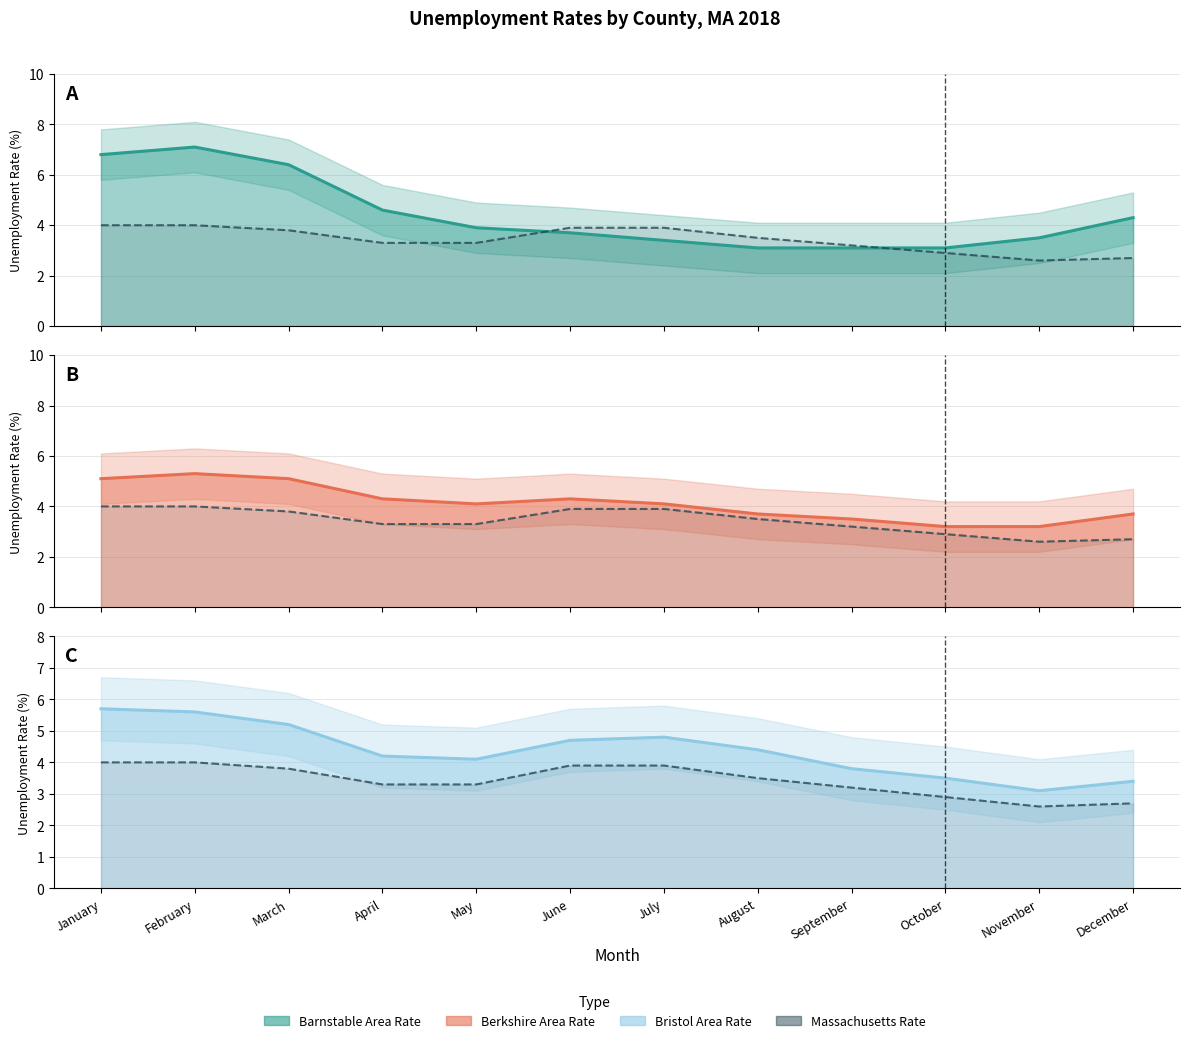

What is the lowest value of the Bristol Area Rate line series?

3.1